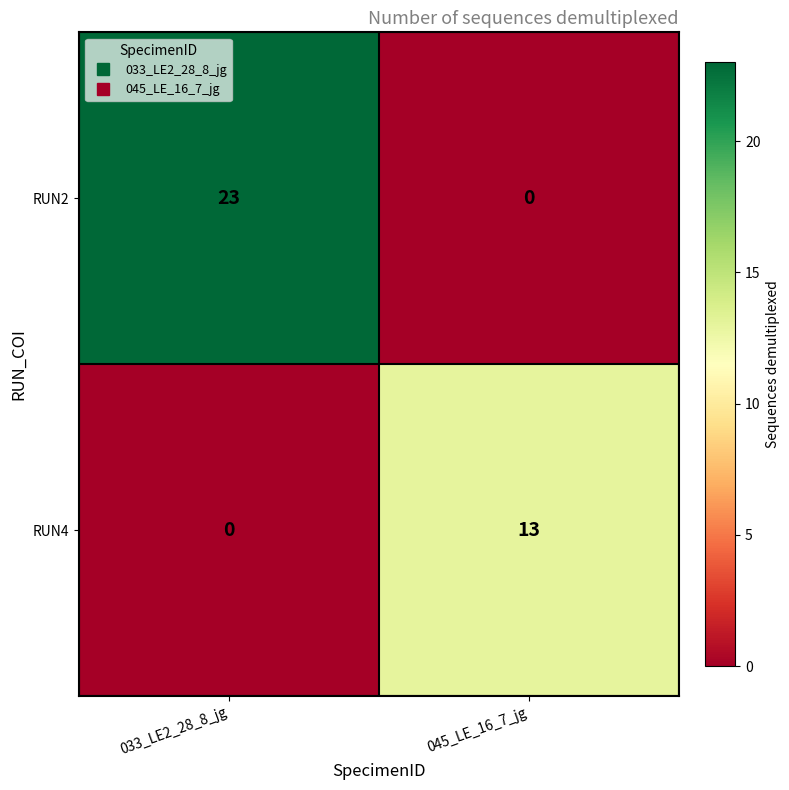

True or false: RUN4 has a value of 13 at 045_LE_16_7_jg.

True